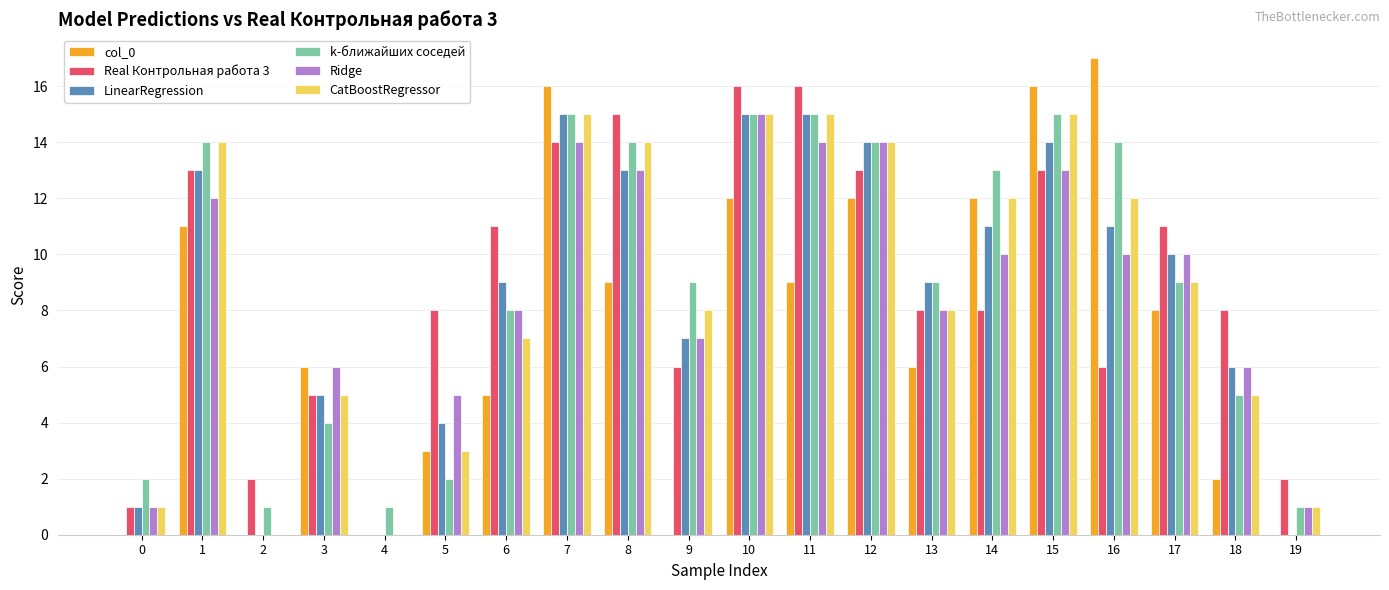

True or false: CatBoostRegressor has a value of 15 at 10.

True